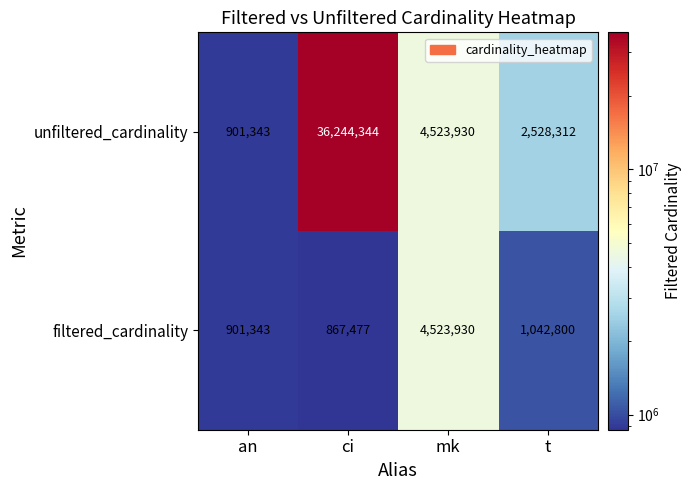

Rank the series by their maximum value, from lowest to highest.

filtered_cardinality, unfiltered_cardinality